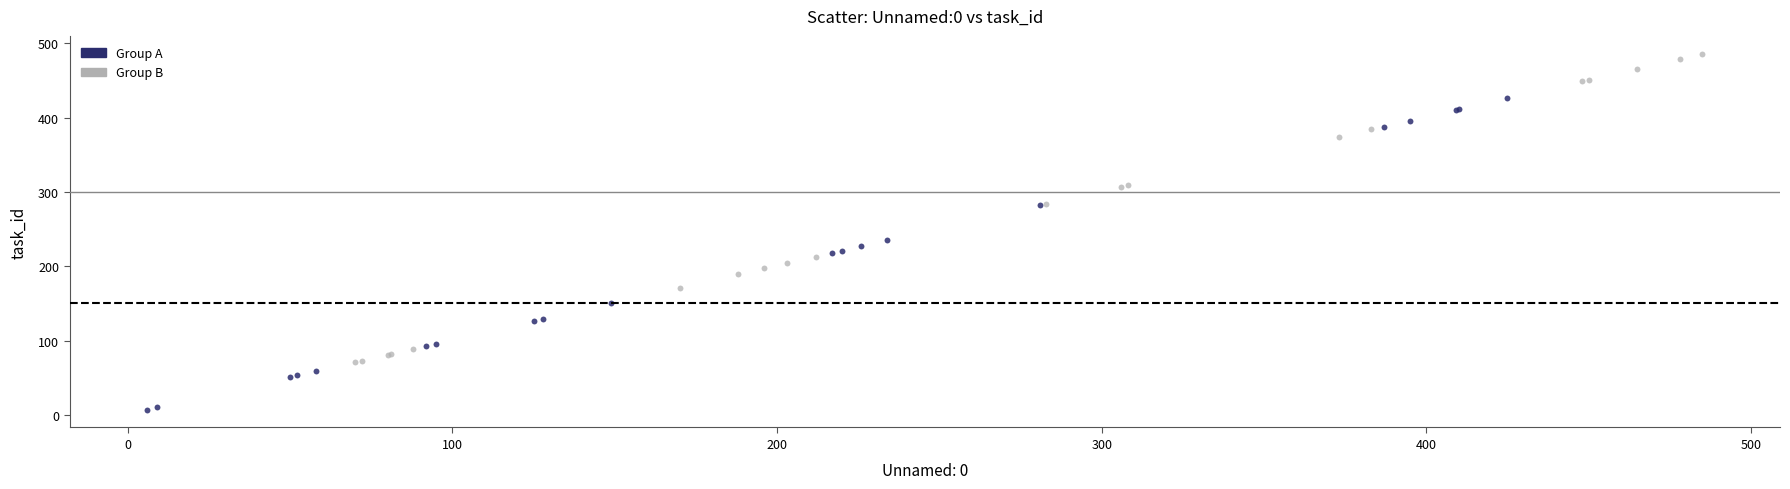

Which series reaches the maximum Y coordinate?

Group B